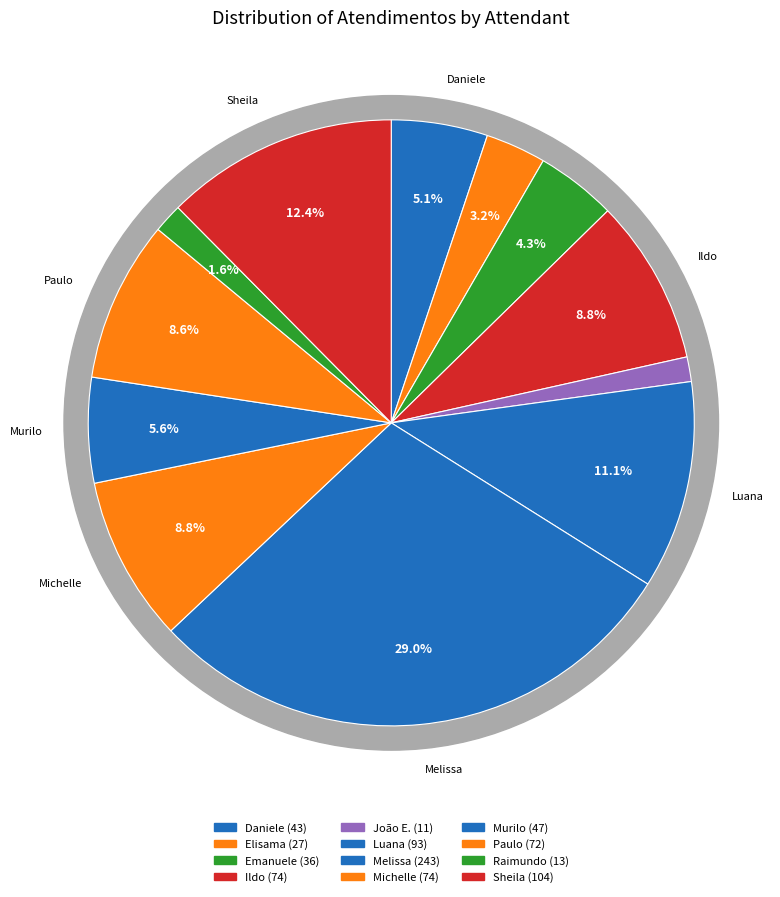

Is the sum of Michelle Goncalves Mello and Luana Cristine Sa dos Santos greater than half?

No